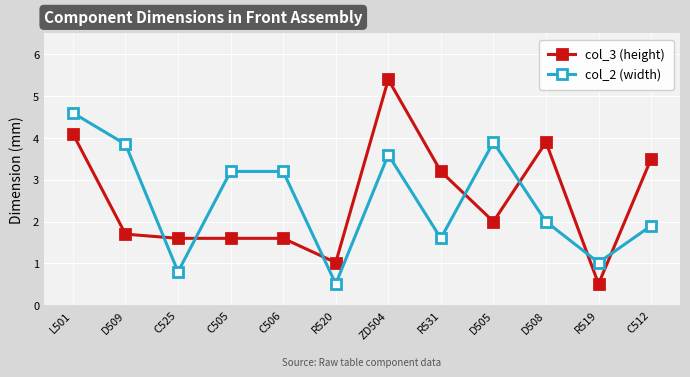

What is the label of the 8th point from the right?

C506